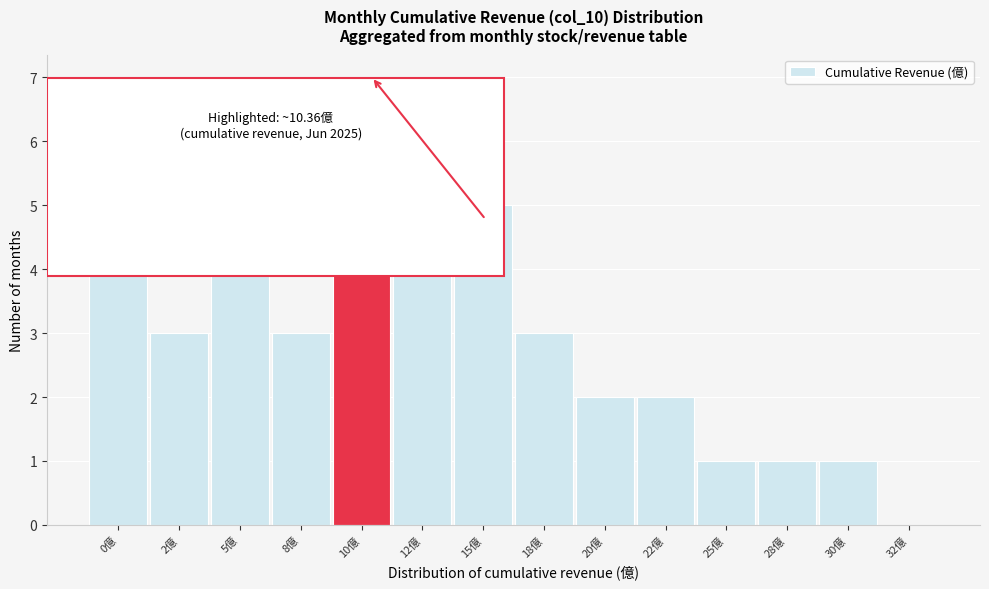

Reading left to right, list all the values displayed in this chart.

0億=4	2億=3	5億=6	8億=3	10億=7	12億=4	15億=5	18億=3	20億=2	22億=2	25億=1	28億=1	30億=1	32億=0